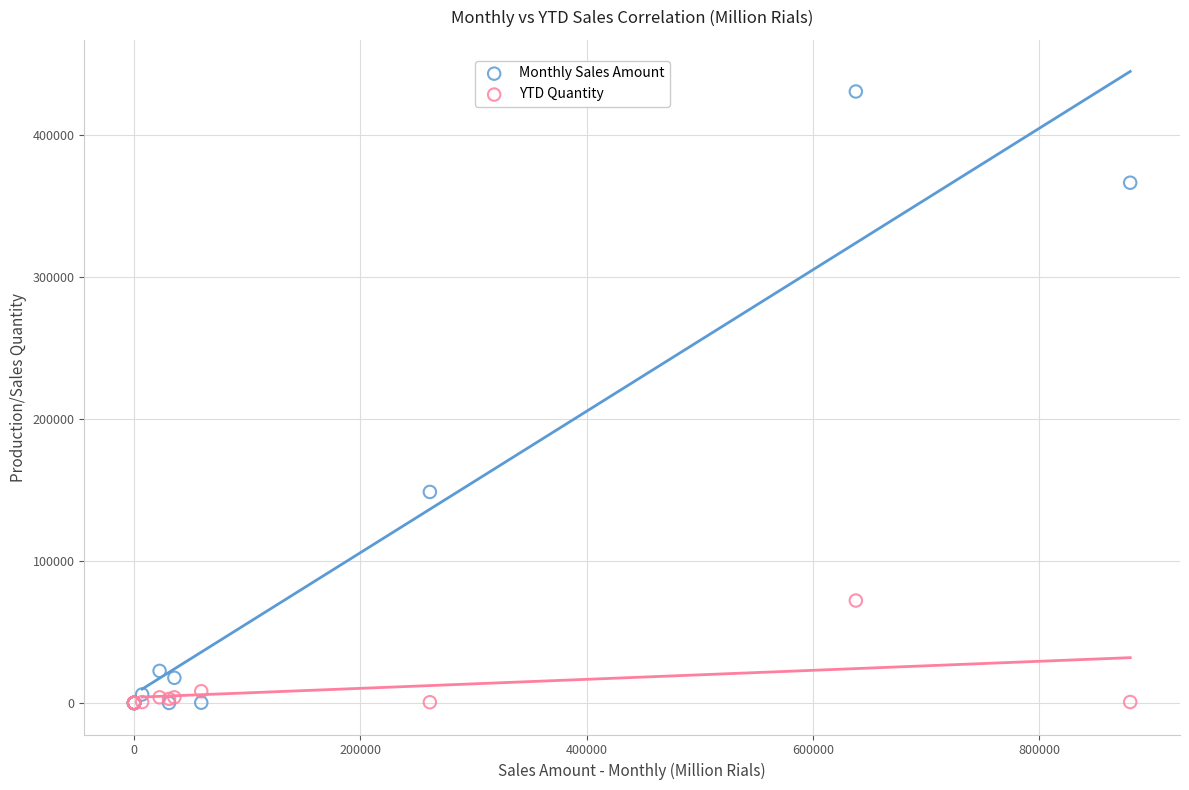

In the Monthly Sales Amount series, what Y value is closest to 215164?

148496